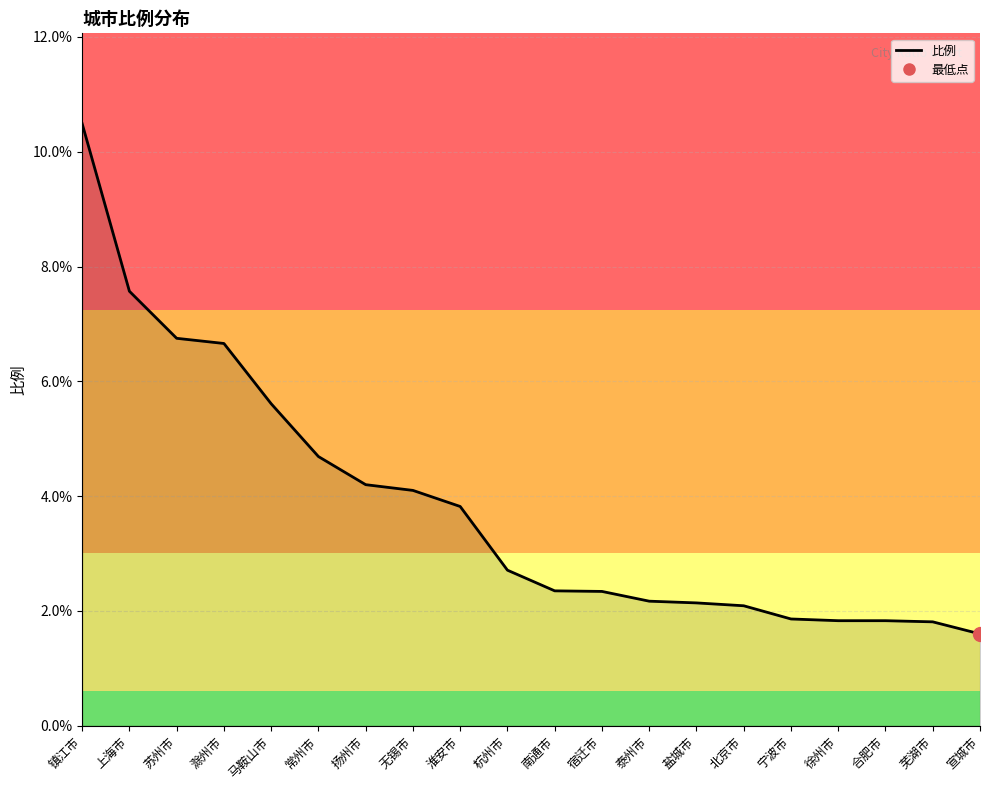

What value does the data have at 上海市?

7.6